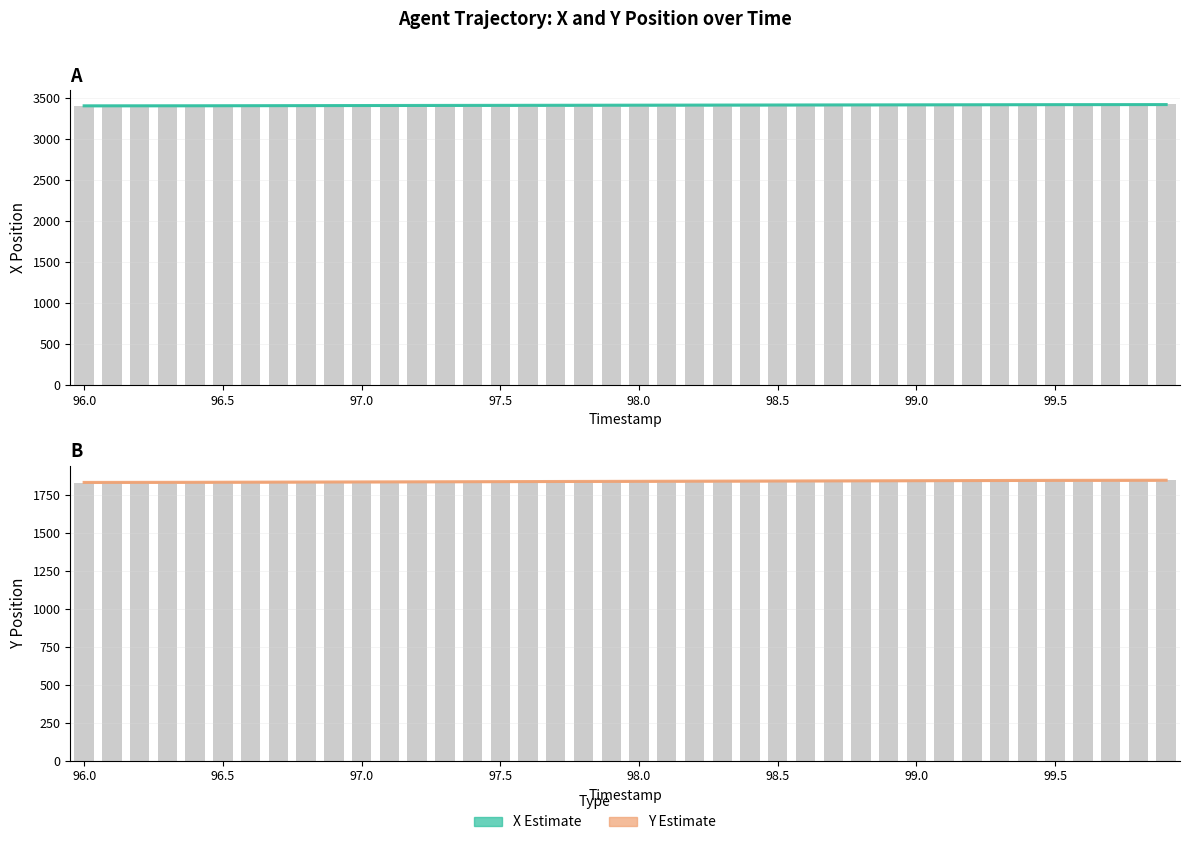

The value of X (Estimate) at 99.0 is 1606.2. True or false?

False